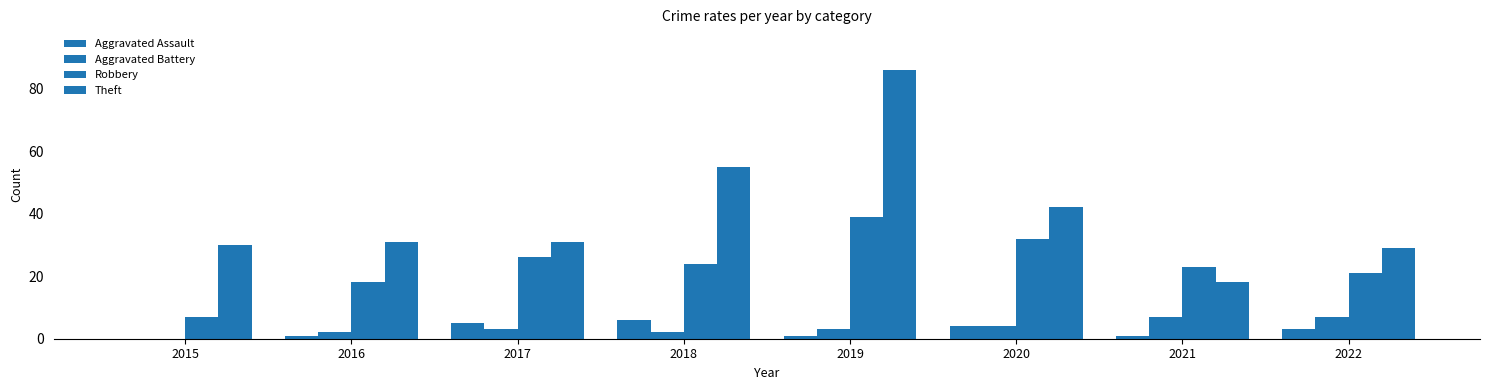

How many series are shown in this chart?

4